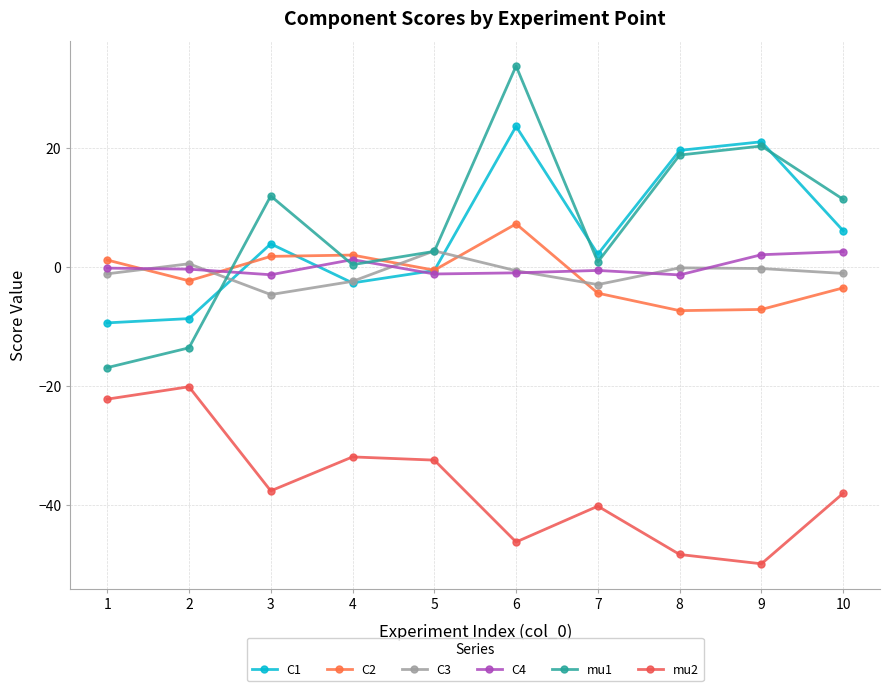

What is the difference between the maximum and minimum values in the C4 series?

3.9